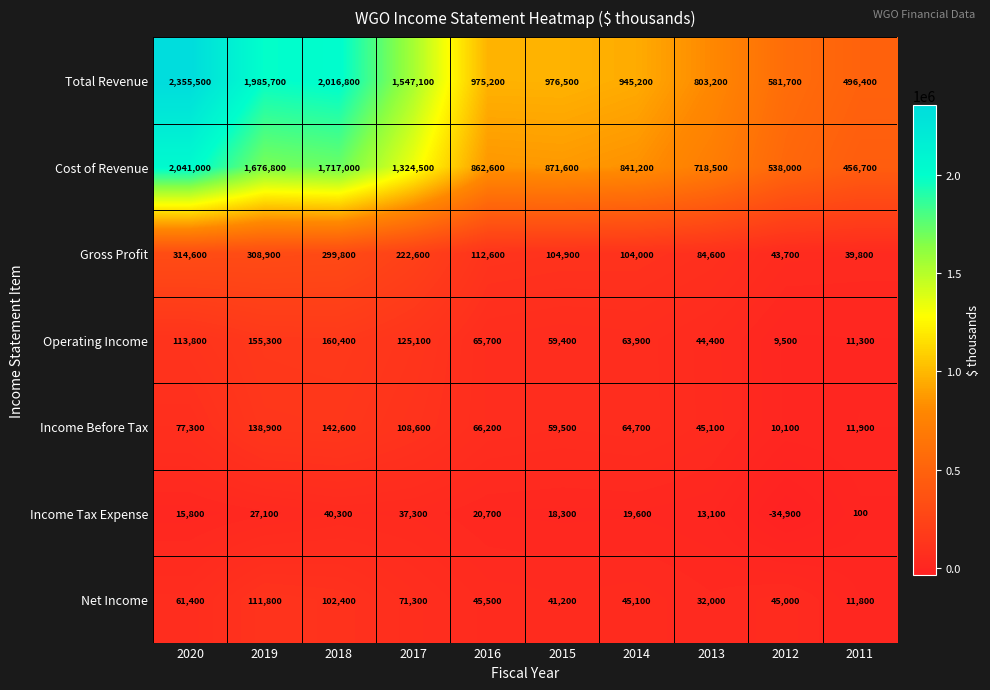

At which category does the chart reach its peak across all series?

2020